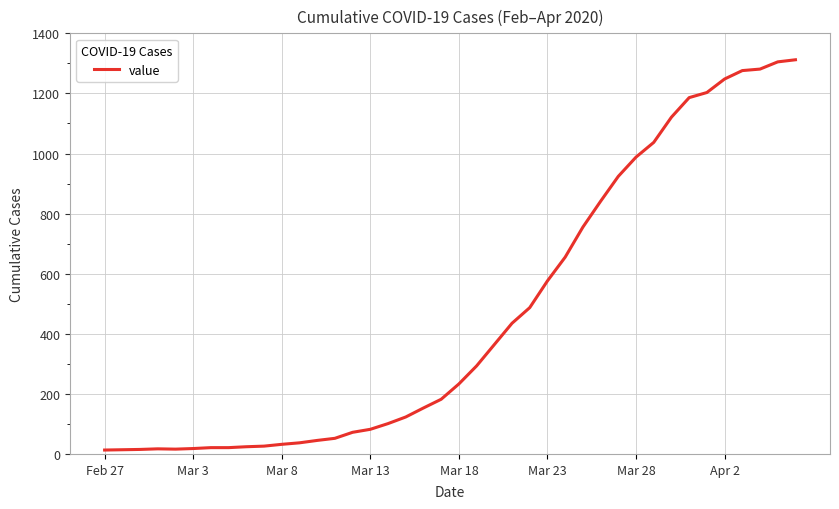

What is the average value?

465